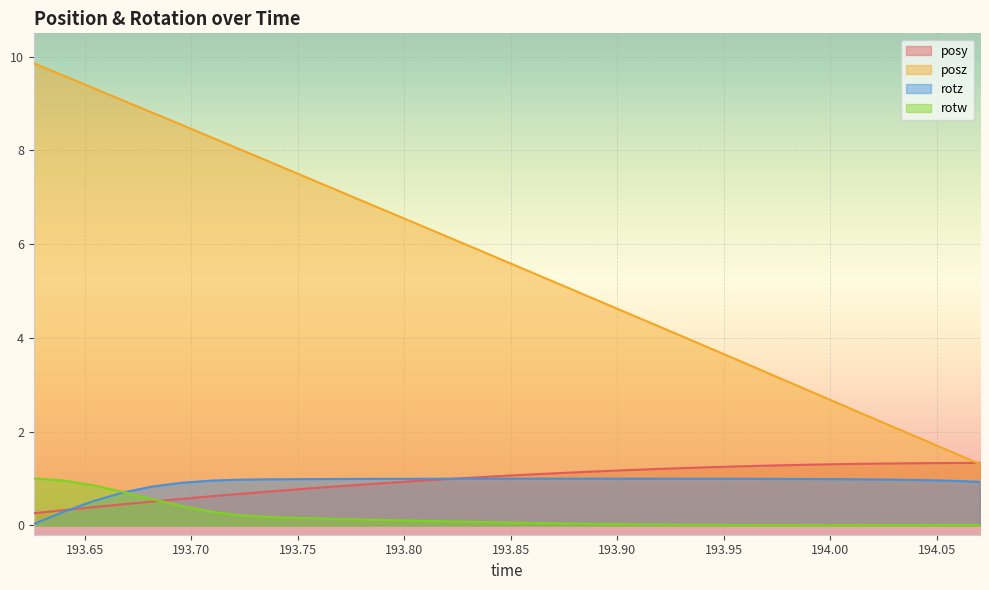

Reading left to right, list all the values displayed in this chart.

posy: 0.3	0.3	0.4	0.4	0.5	0.6	0.6	0.7	0.7	0.8	0.8	0.9	0.9	0.9	1.0	1.0	1.1	1.1	1.1	1.1	1.2	1.2	1.2	1.2	1.3	1.3	1.3	1.3	1.3	1.3	1.3	1.3	1.3
posz: 9.9	9.6	9.3	9.1	8.8	8.5	8.3	8.0	7.8	7.5	7.2	7.0	6.7	6.4	6.2	5.9	5.6	5.4	5.1	4.8	4.6	4.3	4.0	3.7	3.5	3.2	2.9	2.7	2.4	2.1	1.9	1.6	1.3
rotz: 0.0	0.3	0.5	0.7	0.8	0.9	1.0	1.0	1.0	1.0	1.0	1.0	1.0	1.0	1.0	1.0	1.0	1.0	1.0	1.0	1.0	1.0	1.0	1.0	1.0	1.0	1.0	1.0	1.0	1.0	1.0	1.0	0.9
rotw: 1.0	1.0	0.9	0.7	0.6	0.4	0.3	0.2	0.2	0.2	0.1	0.1	0.1	0.1	0.1	0.1	0.1	0.1	0.0	0.0	0.0	0.0	0.0	0.0	0.0	0.0	0.0	0.0	0.0	0.0	0.0	0.0	0.0